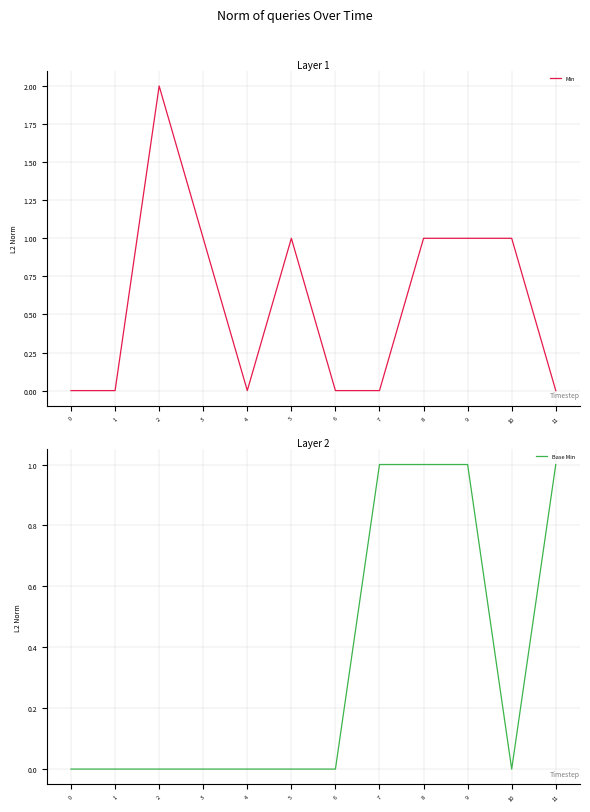

What is the value of the Base Min point at the 10th from the left?

1